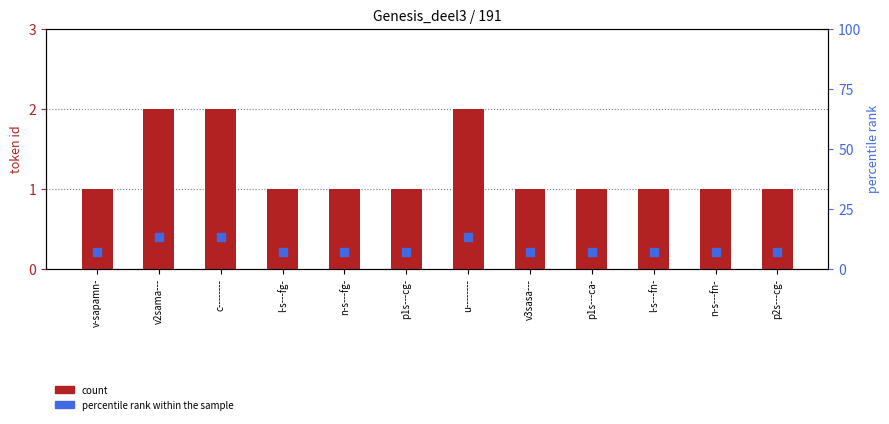

What is the total value across all series at l-s---fg-?

8